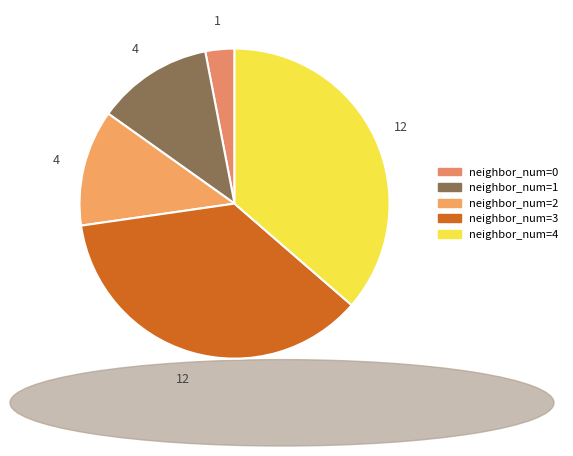

To the nearest percent, what is the average slice percentage?

20%